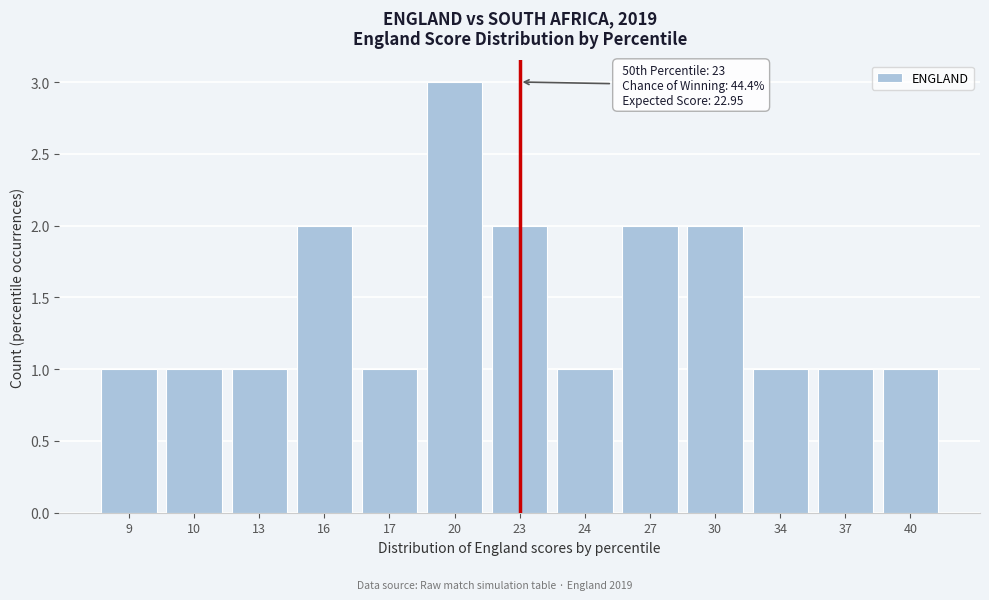

Reading left to right, extract all data points from this chart.

9=1	10=1	13=1	16=2	17=1	20=3	23=2	24=1	27=2	30=2	34=1	37=1	40=1